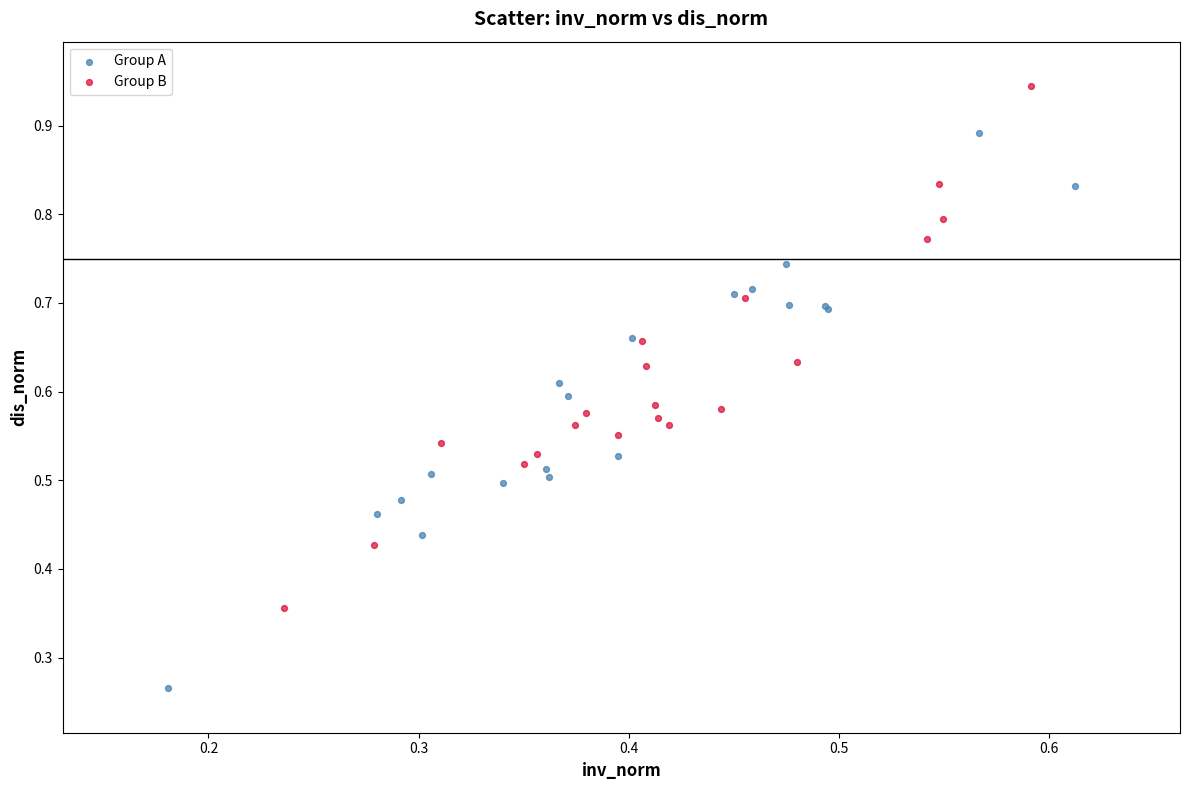

What are all the series names shown in the legend?

Group A, Group B